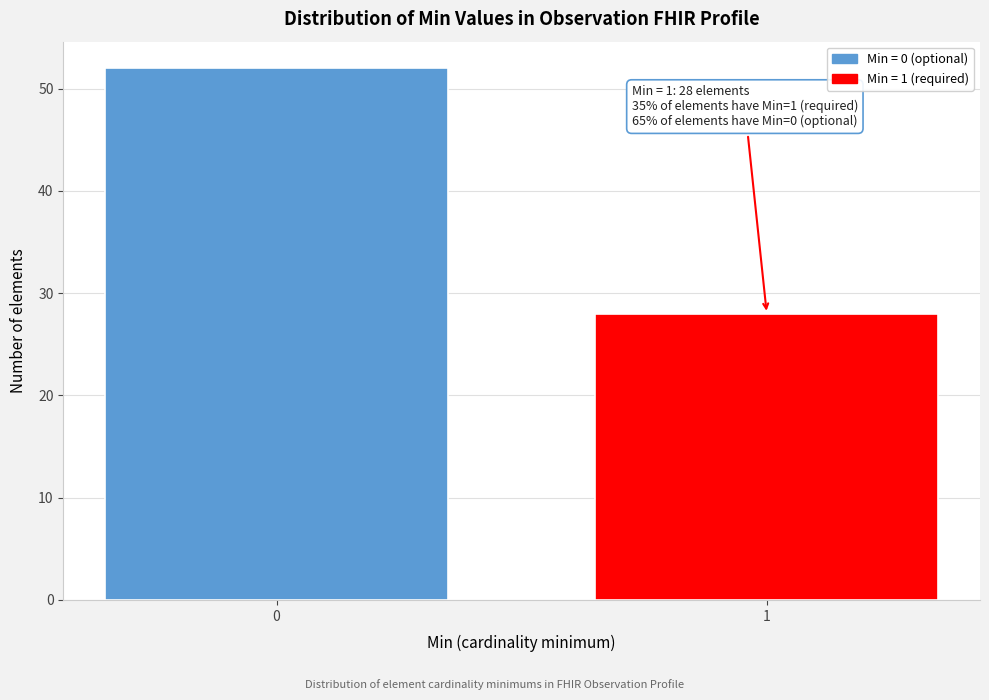

Reading left to right, transcribe all the data shown in this chart.

52	28